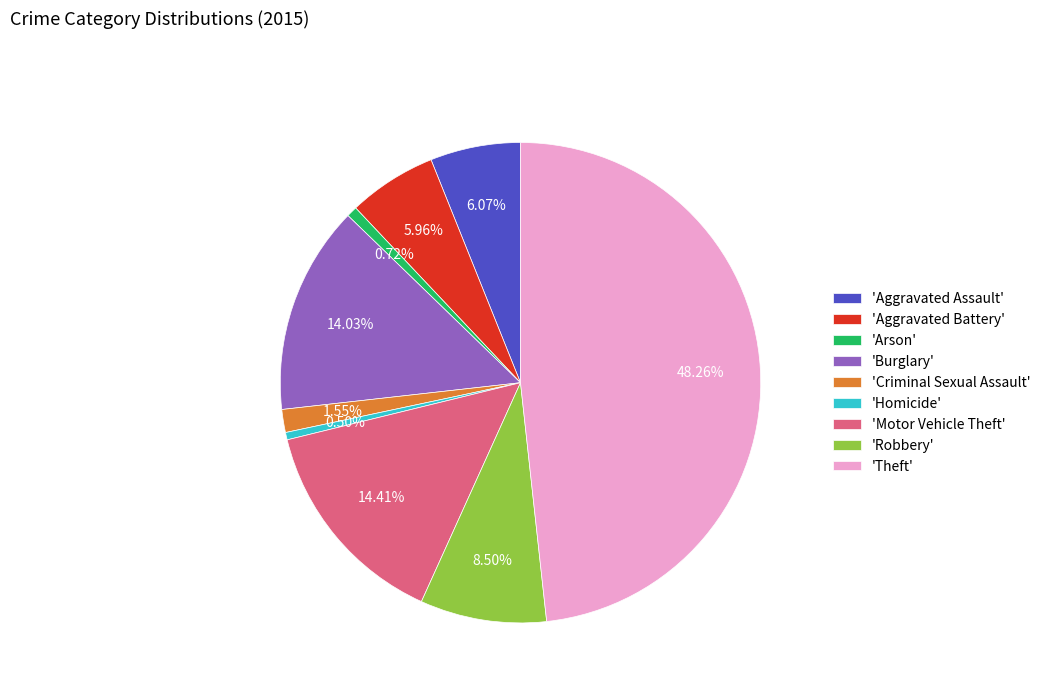

Which slice is the largest?

'Theft'